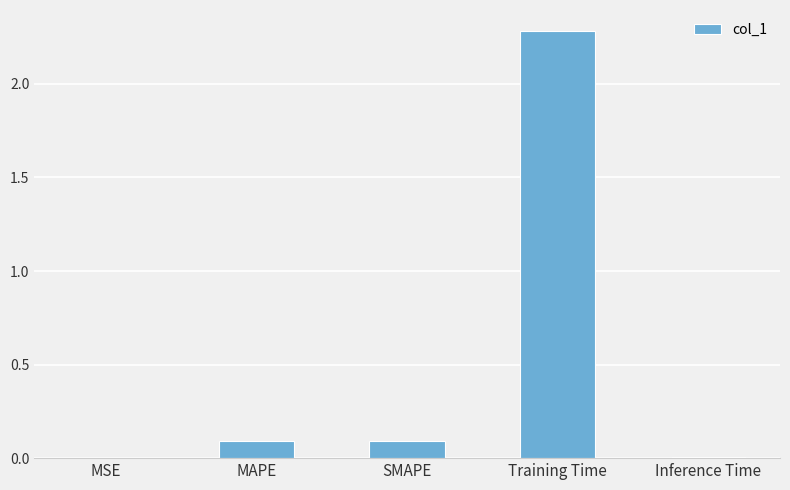

What is the sum of the values at SMAPE and Training Time?

2.4